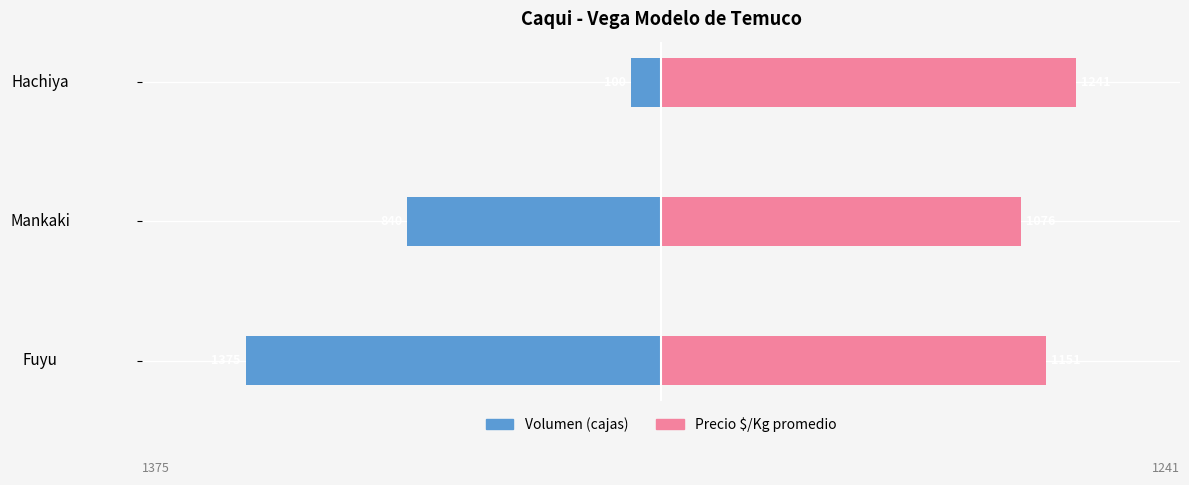

Does the chart contain any negative values?

Yes